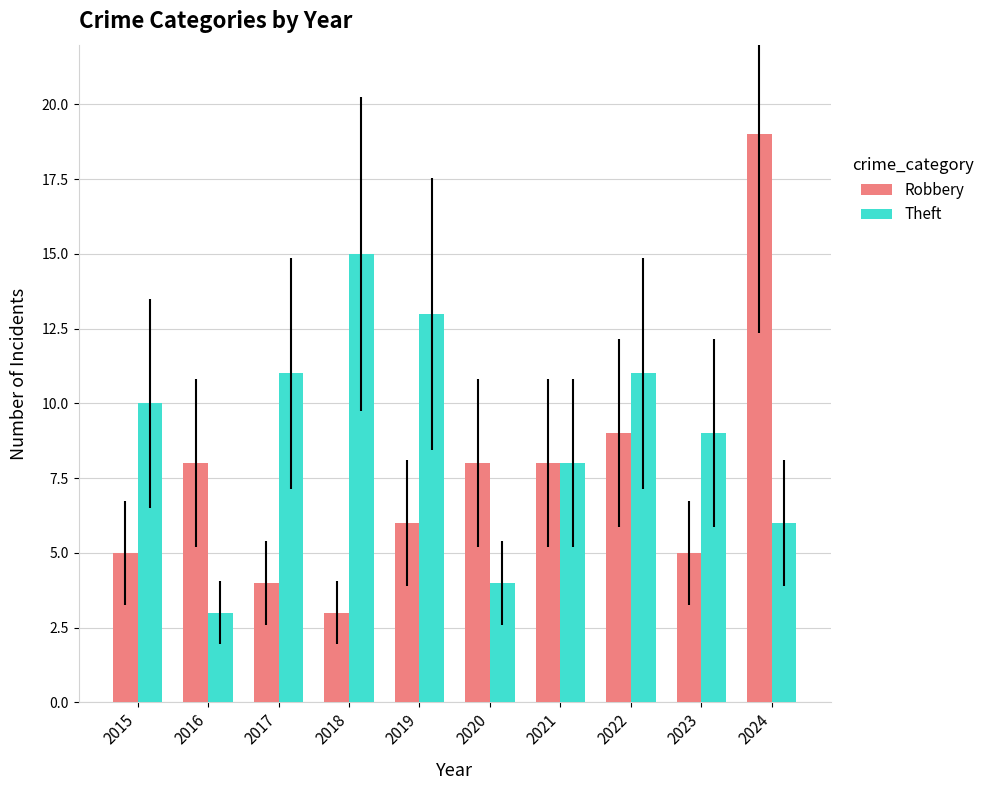

Rank the series by their maximum value, from lowest to highest.

Theft, Robbery